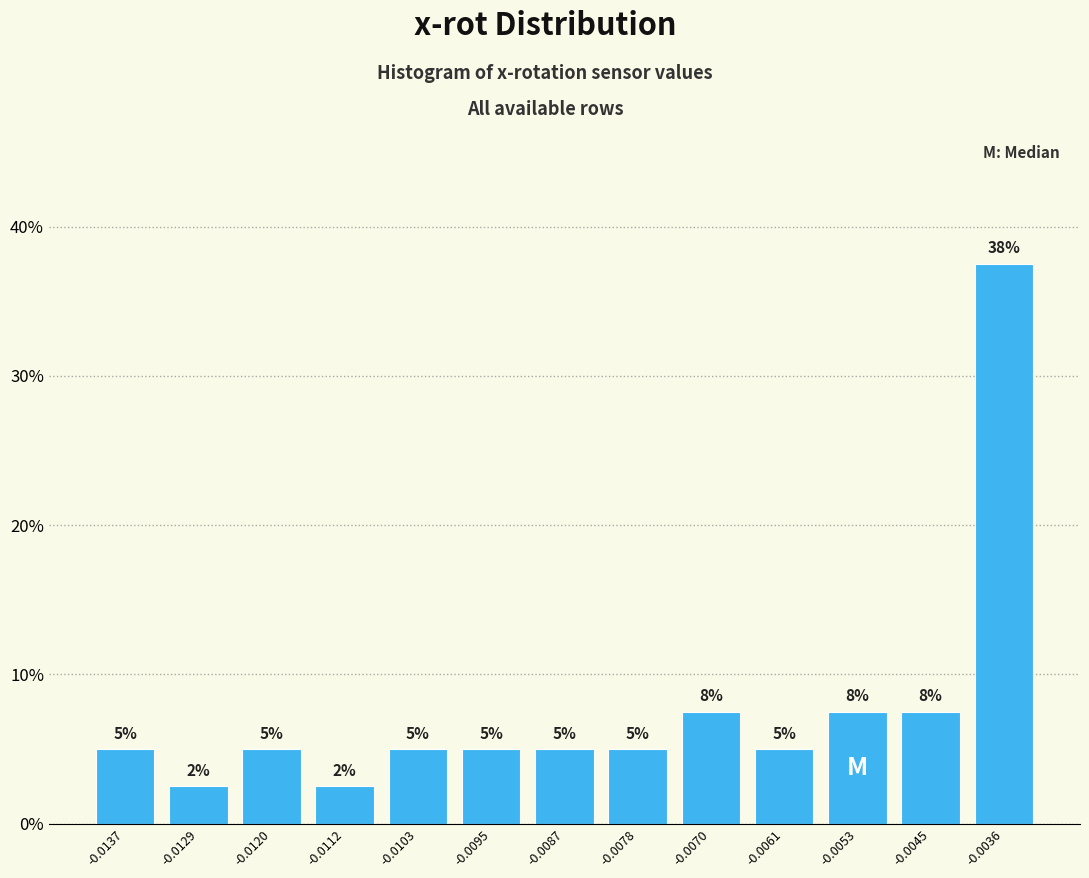

Which has a higher value, -0.0053 or -0.0112?

-0.0053